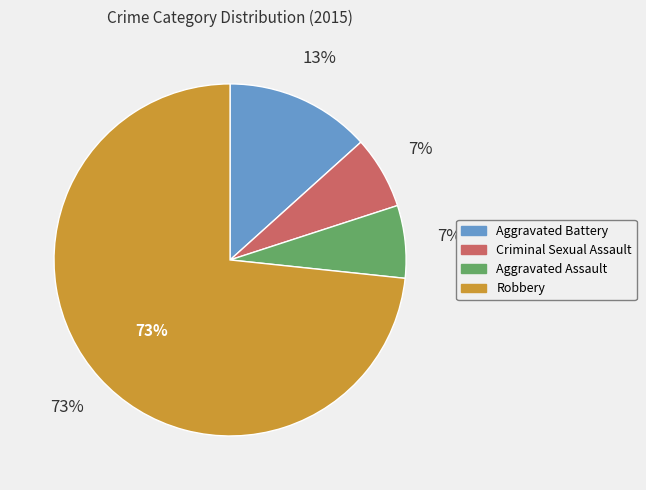

What percentage do Criminal Sexual Assault and Aggravated Assault together represent?

13.3%